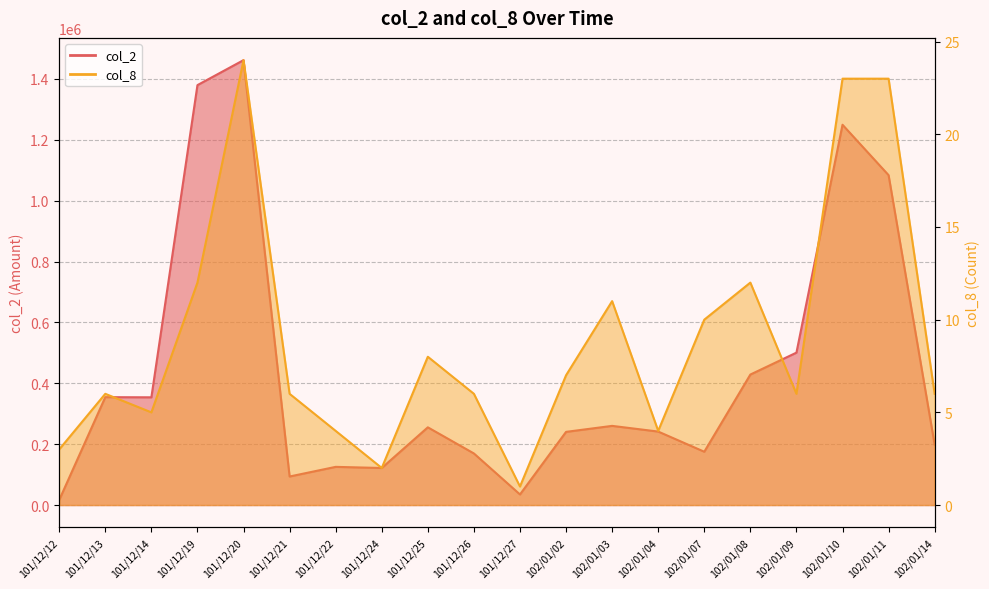

How many interior local valleys does the col_2 series have?

5